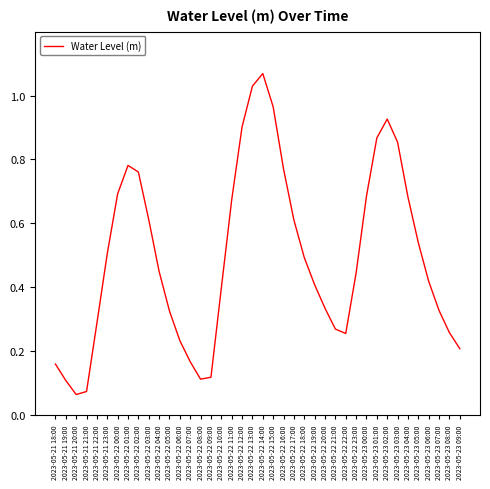

How many interior local peaks (higher than both neighbors) does the data have?

3